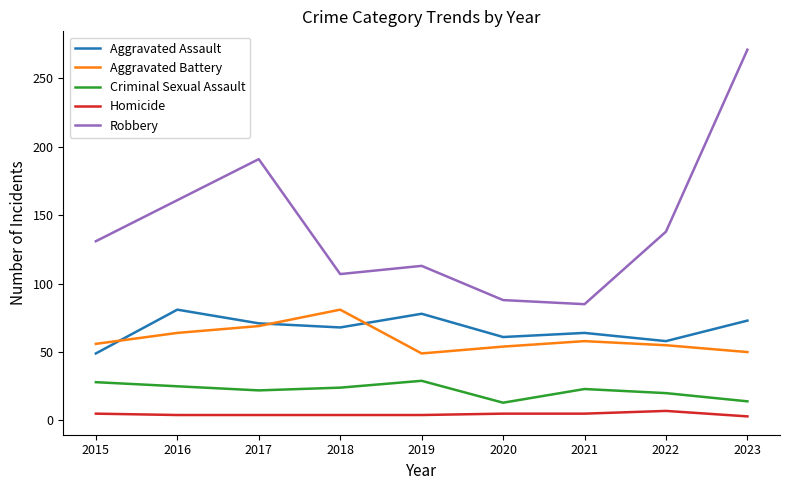

Count the Homicide values in the range 4 to 5.

7